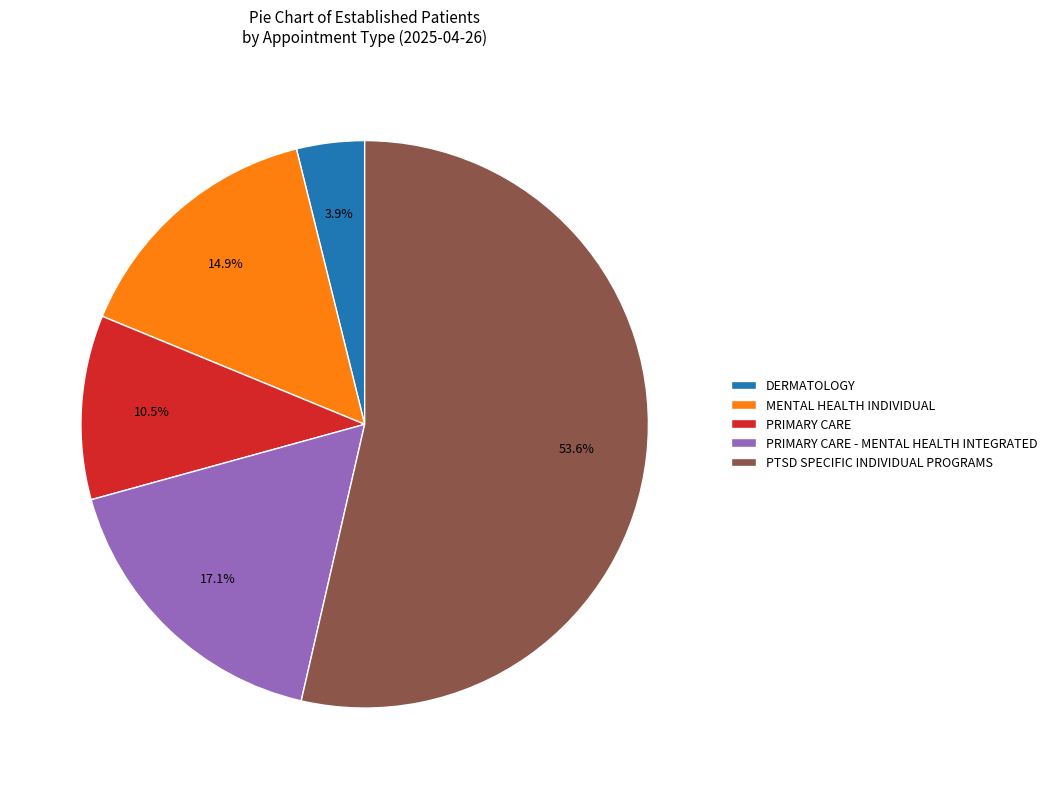

What percentage is NOT represented by DERMATOLOGY?

96.1%